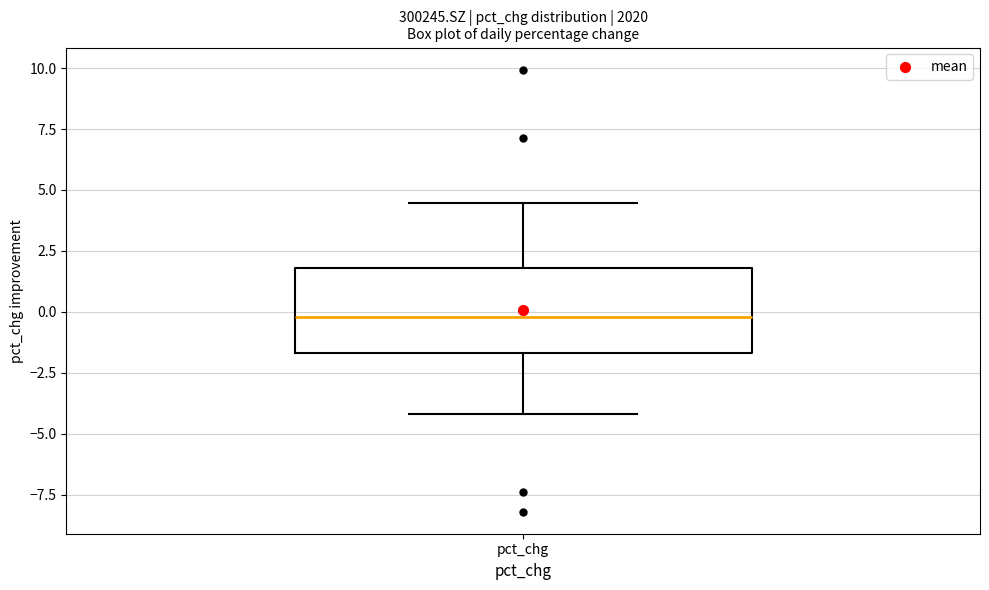

Read this box plot against the y-axis: the position of the median line, the range covered by the box, and the ends of both whiskers. The values are not printed on the chart, so give them approximately, as read against the axis.

median 0.0, box -1.5 to 2.0, whiskers -4.0 to 4.5